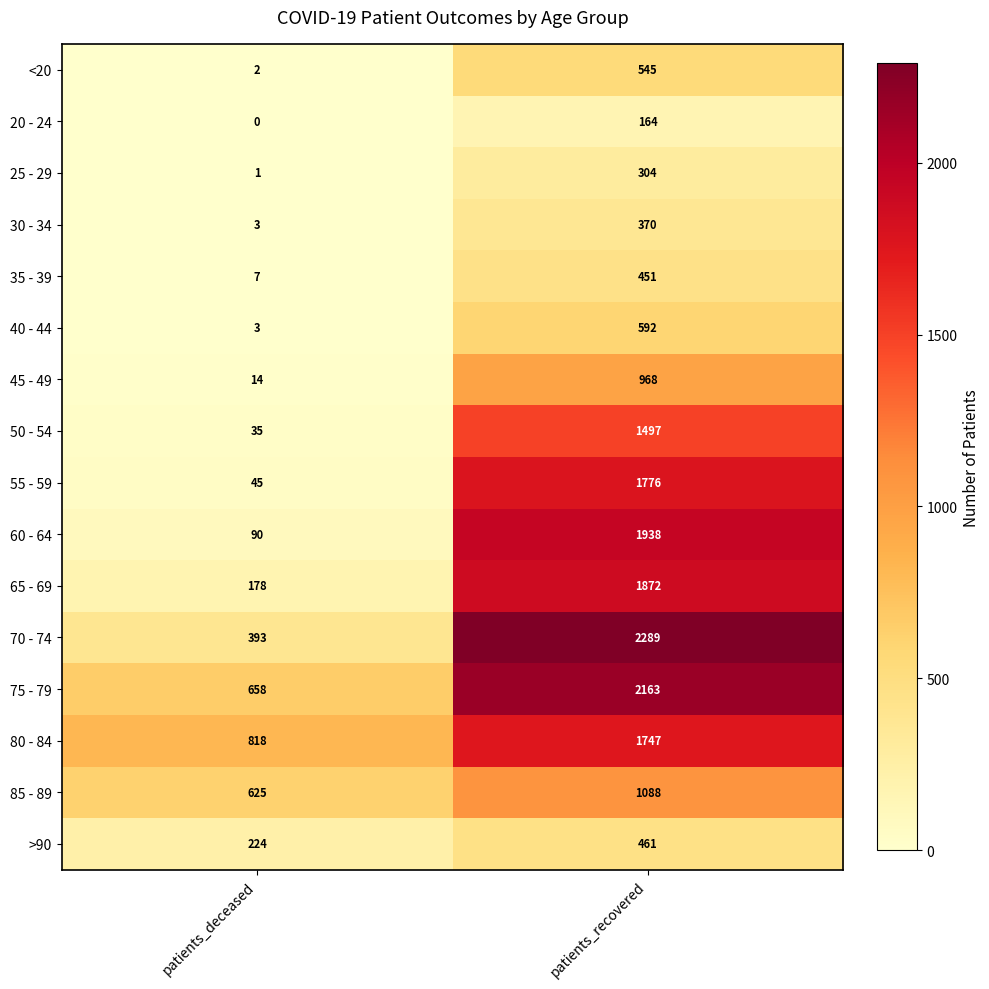

What is the total value across all series at patients_recovered?

18225